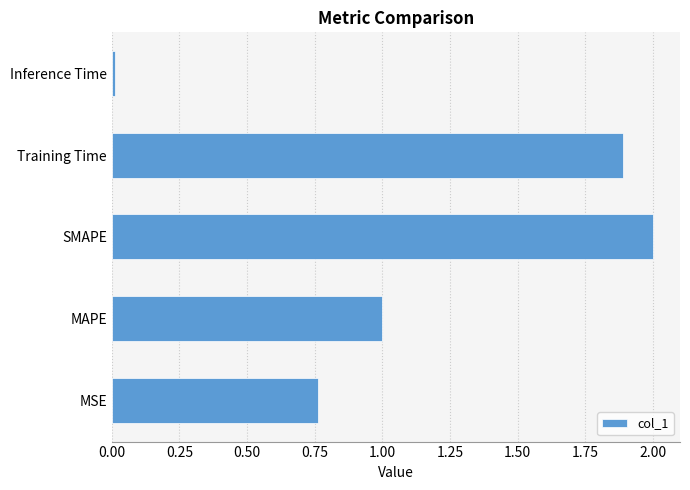

What is the approximate value at Training Time?

1.9